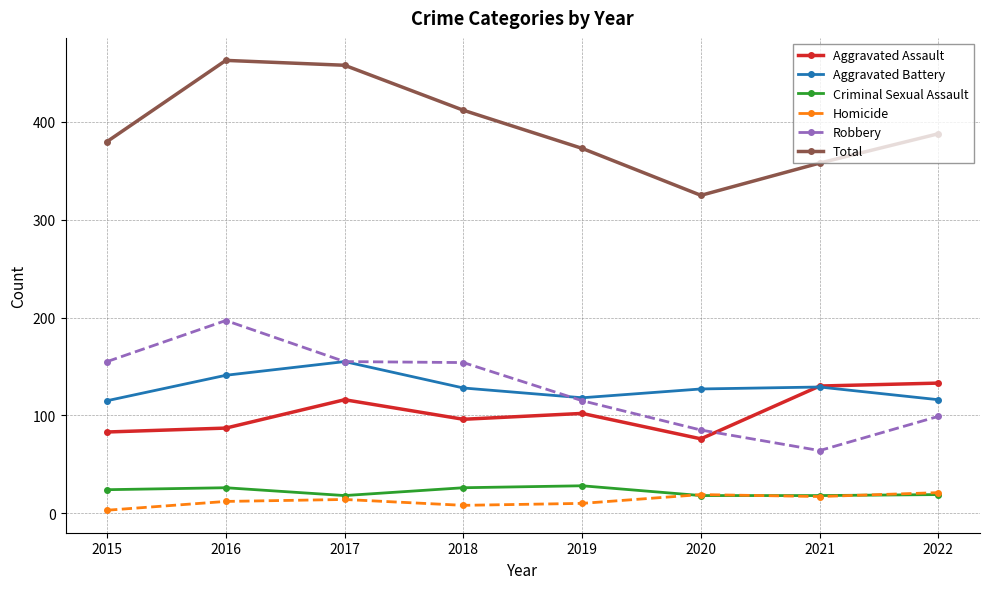

Read the Aggravated Battery value at 2016.

141